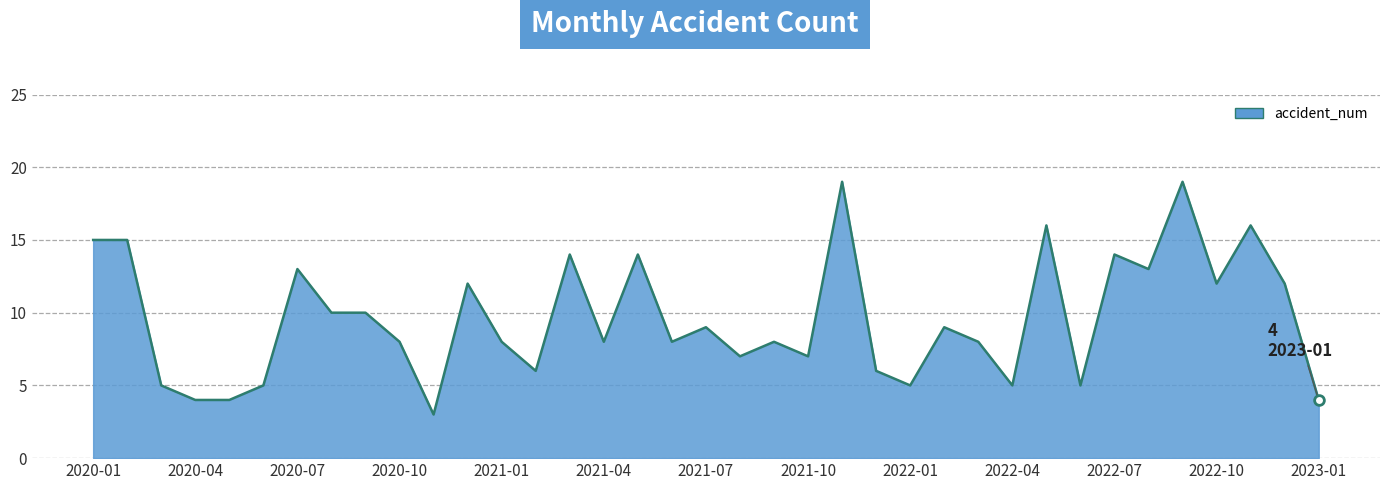

How many distinct data groups are displayed?

1